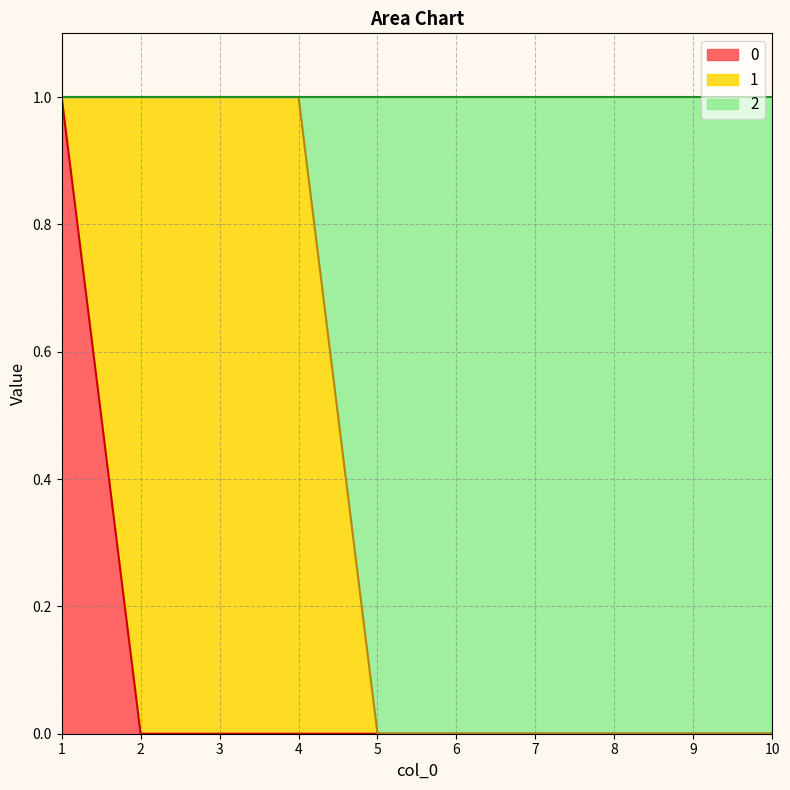

Does the chart display data point markers on the line(s)?

No